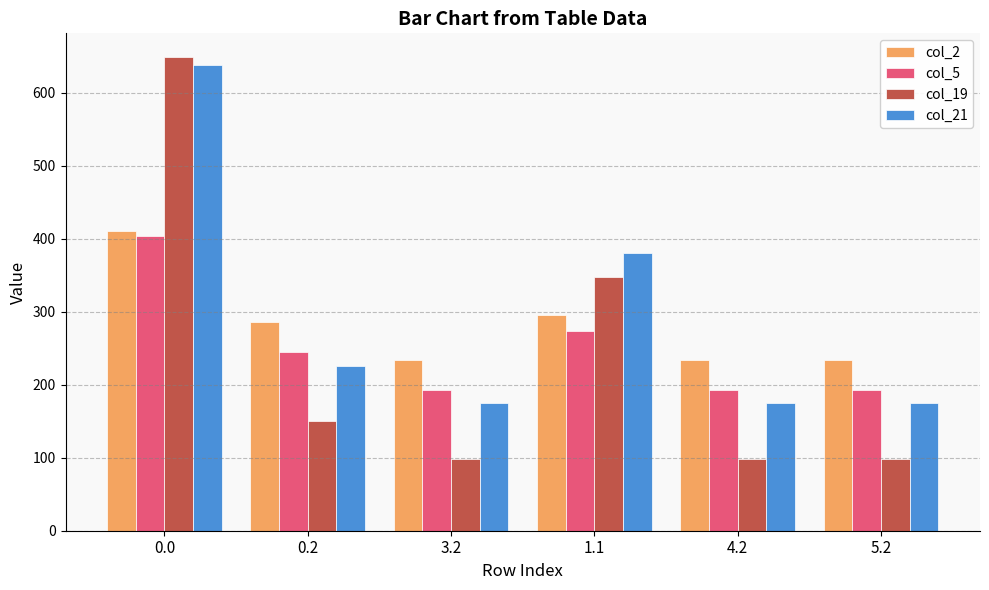

How many data points in col_2 are above 285?

3